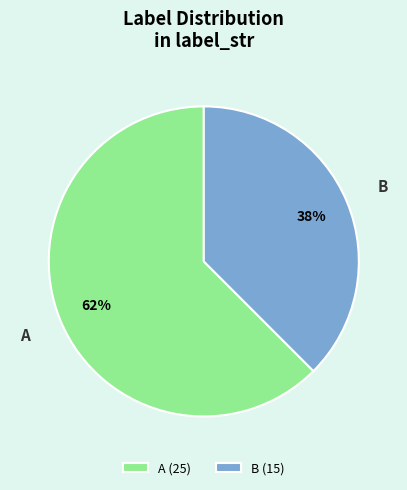

Combined, do A (25) and B (15) account for over 50%?

Yes